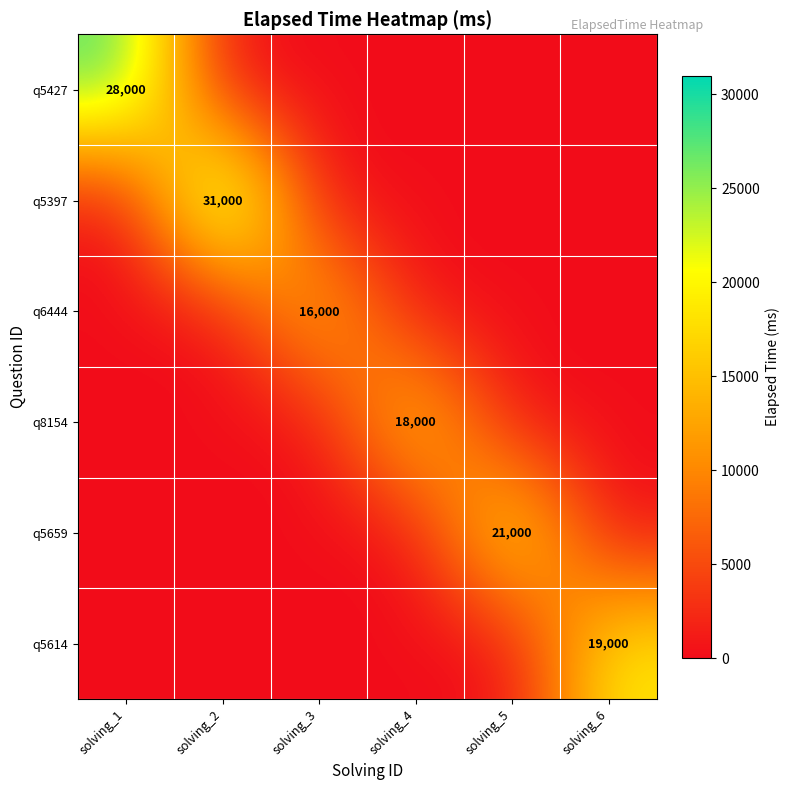

The q5614 series shows 33772 at solving_6. True or false?

False